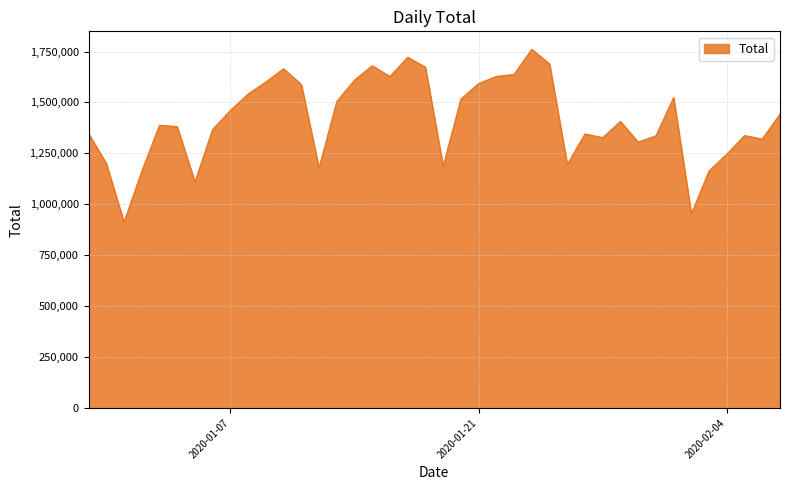

What is the greatest value displayed?

1761038